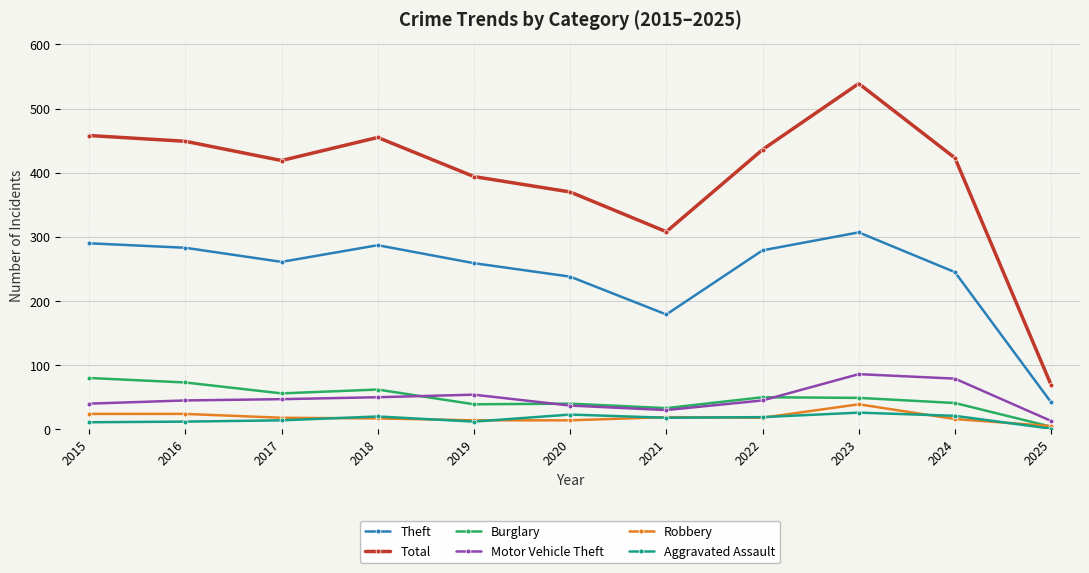

Which series has the largest total across all categories?

Total